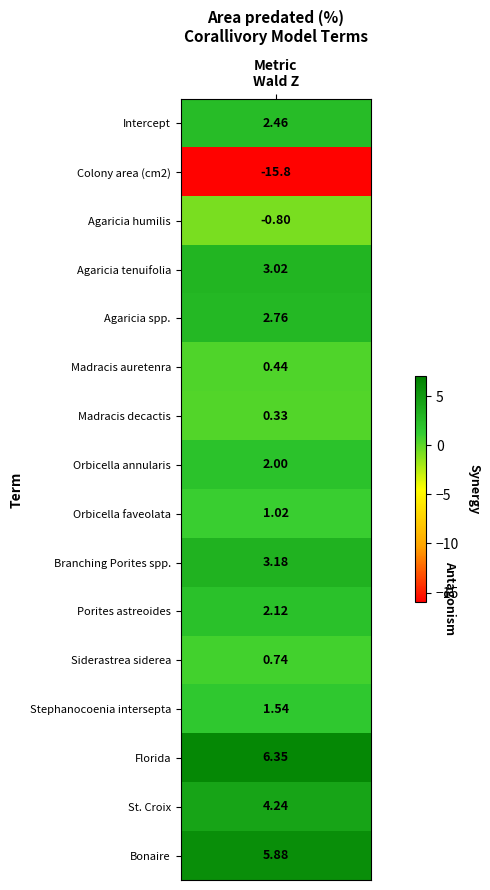

Which category has the highest value across all series?

Florida